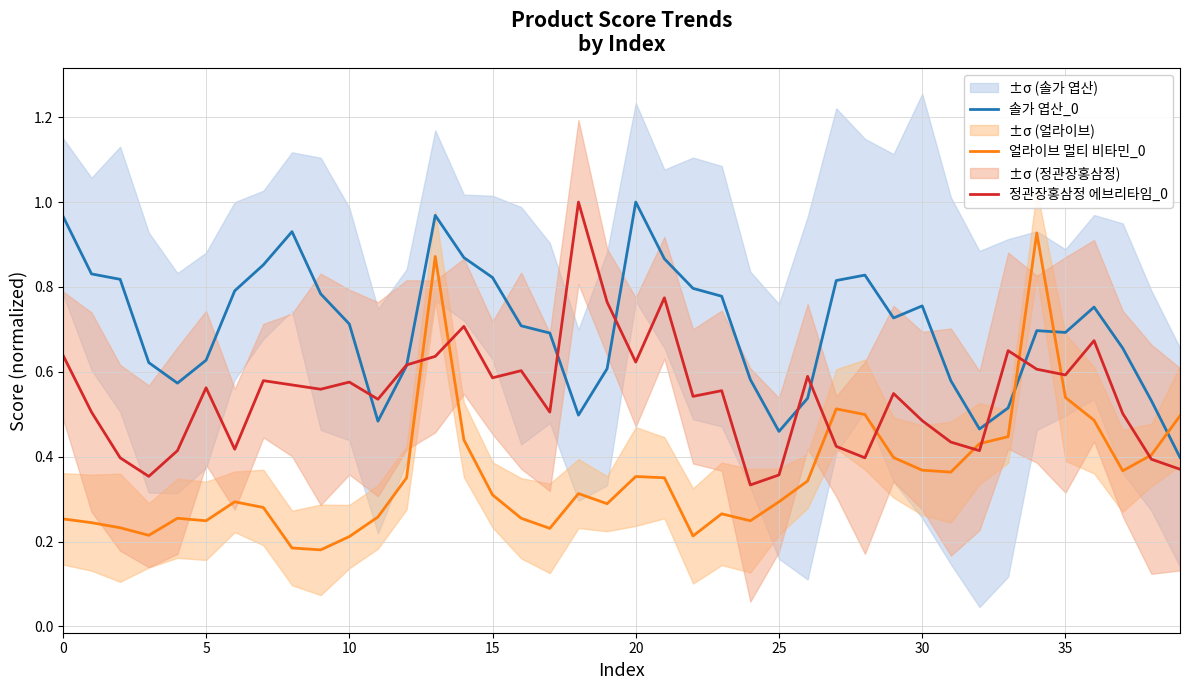

True or false: 솔가 엽산_0 and 얼라이브 멀티 비타민_0 intersect in this chart.

True